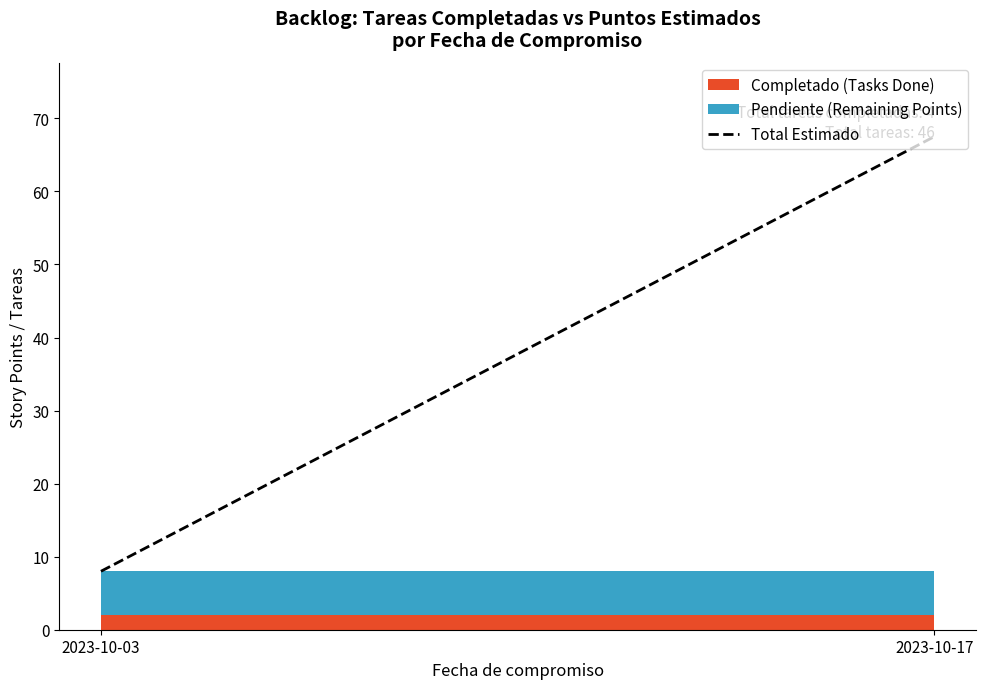

Does the chart have visible grid lines?

No